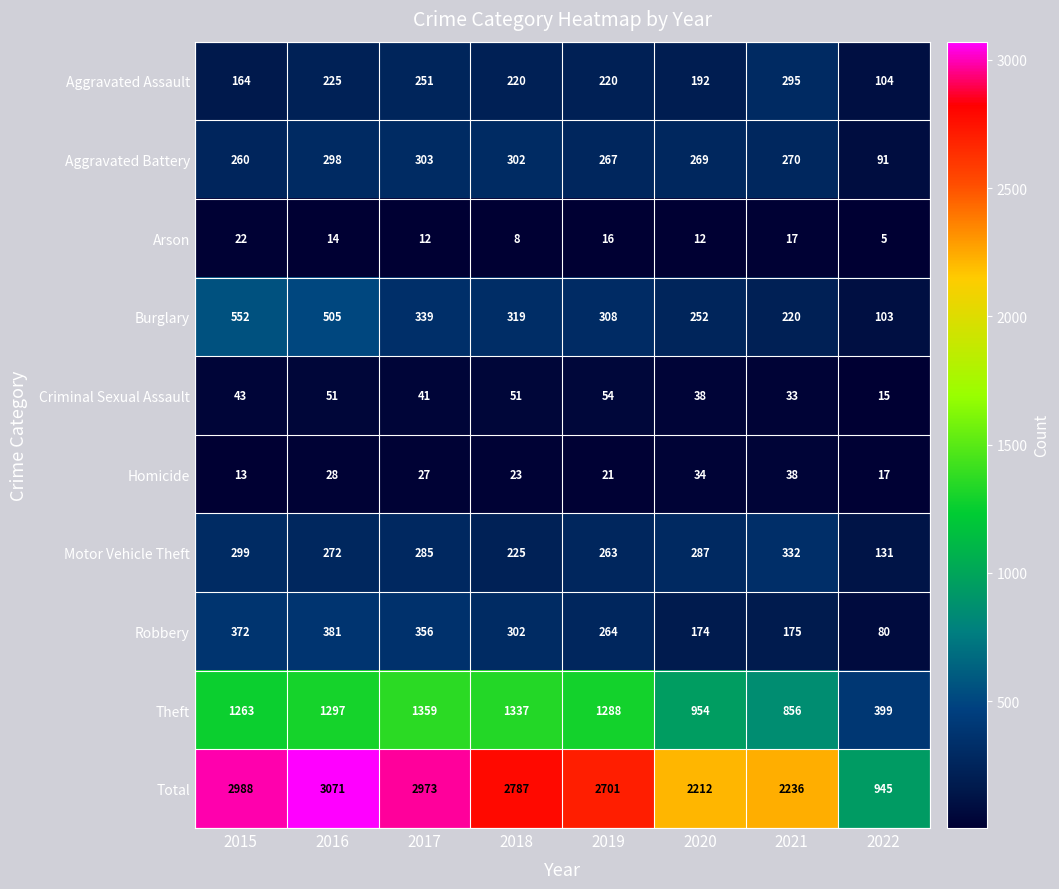

Where is Robbery nearest to the value 230?

2019